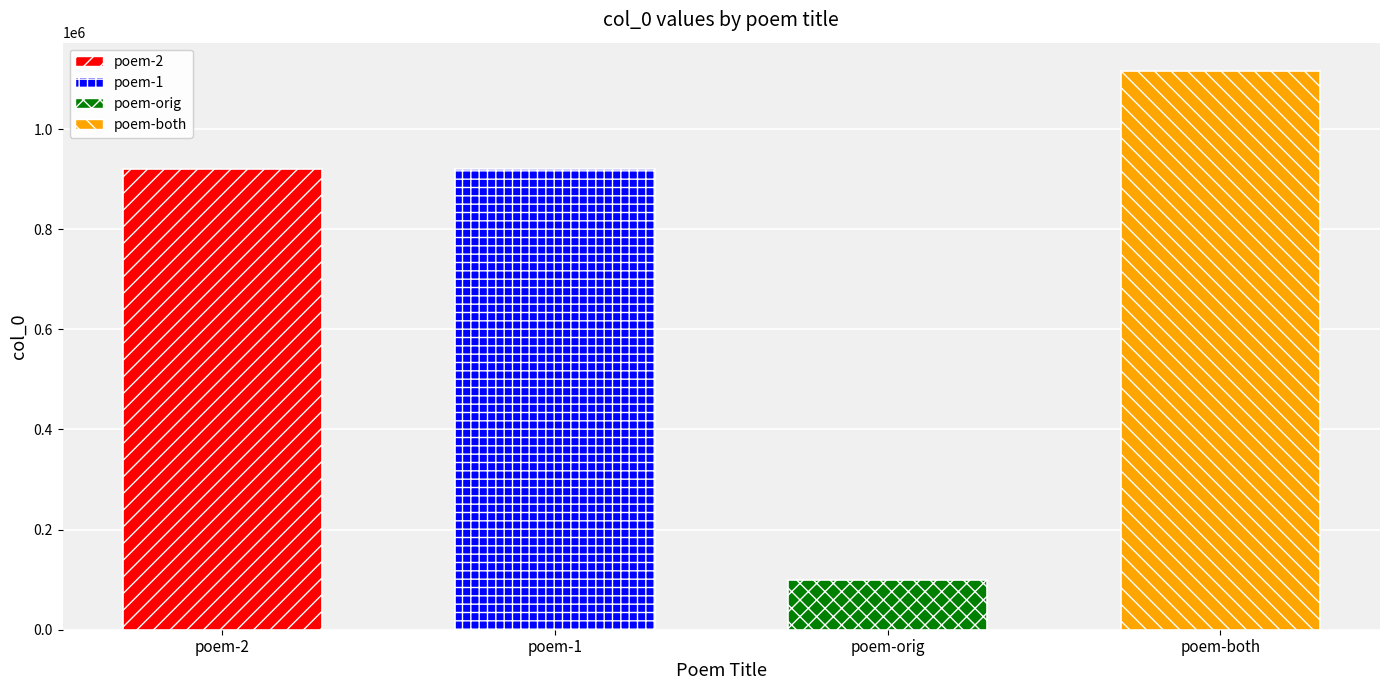

The chart shows a value of 336259 at poem-1. True or false?

False